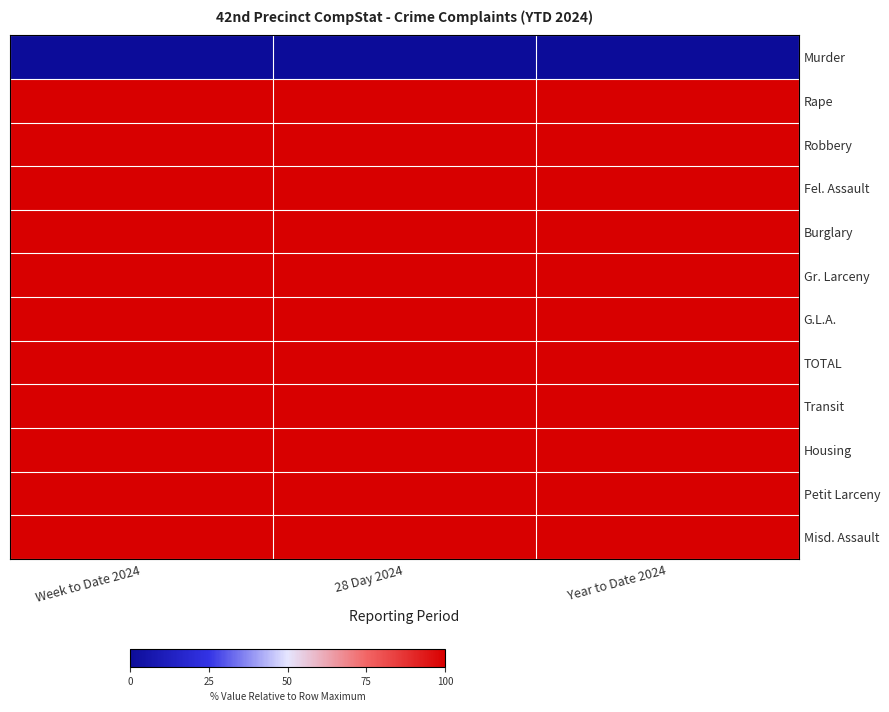

Reading left to right, transcribe all the data shown in this chart.

Murder: Week to Date 2024=0	28 Day 2024=0	Year to Date 2024=0
Rape: Week to Date 2024=100	28 Day 2024=100	Year to Date 2024=100
Robbery: Week to Date 2024=100	28 Day 2024=100	Year to Date 2024=100
Fel. Assault: Week to Date 2024=100	28 Day 2024=100	Year to Date 2024=100
Burglary: Week to Date 2024=100	28 Day 2024=100	Year to Date 2024=100
Gr. Larceny: Week to Date 2024=100	28 Day 2024=100	Year to Date 2024=100
G.L.A.: Week to Date 2024=100	28 Day 2024=100	Year to Date 2024=100
TOTAL: Week to Date 2024=100	28 Day 2024=100	Year to Date 2024=100
Transit: Week to Date 2024=100	28 Day 2024=100	Year to Date 2024=100
Housing: Week to Date 2024=100	28 Day 2024=100	Year to Date 2024=100
Petit Larceny: Week to Date 2024=100	28 Day 2024=100	Year to Date 2024=100
Misd. Assault: Week to Date 2024=100	28 Day 2024=100	Year to Date 2024=100